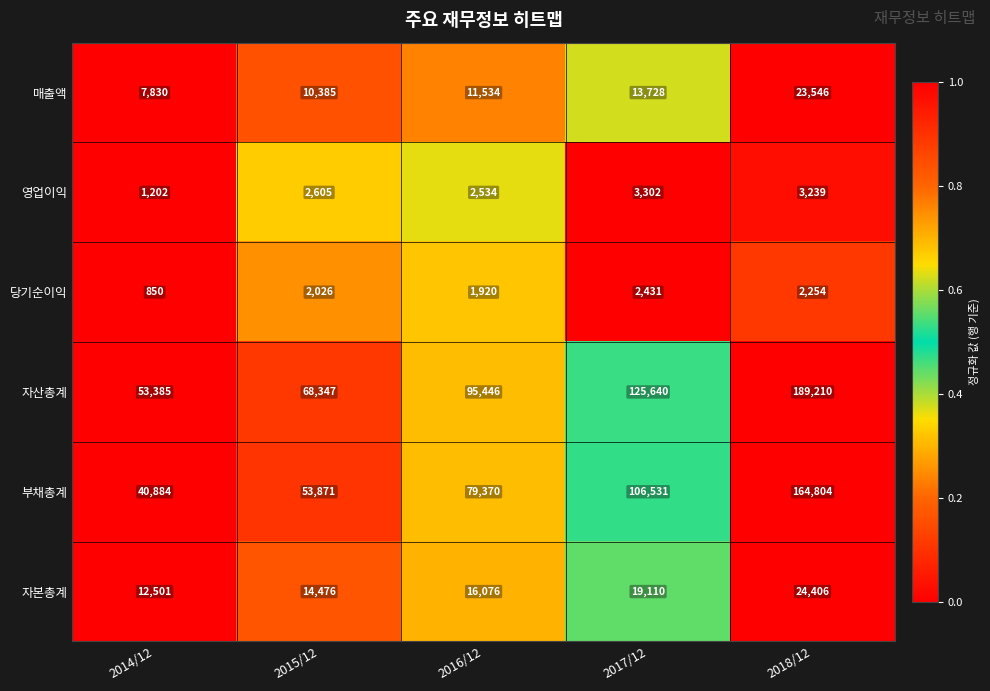

Which series changed the most between 2016/12 and 2017/12?

자산총계